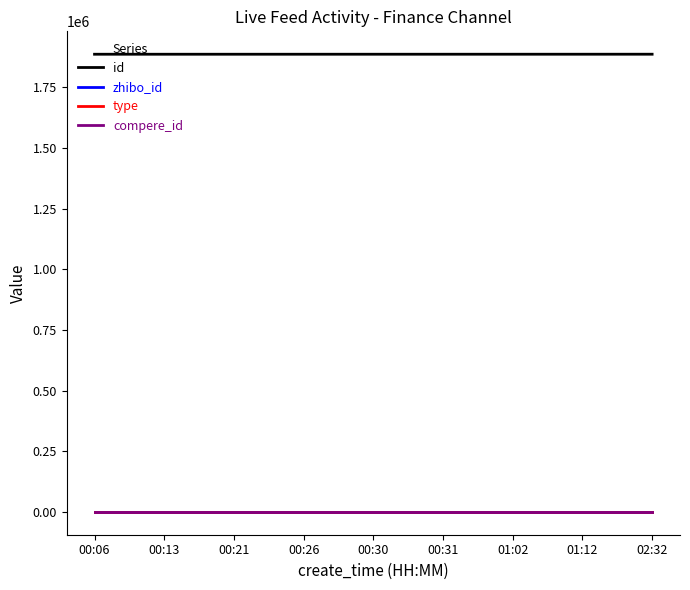

Is this an area chart (filled region under the line)?

No